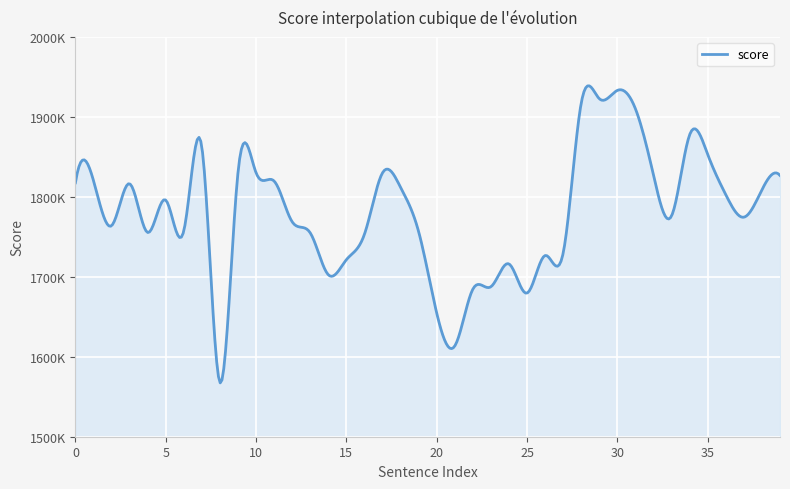

Does the chart display data point markers on the line(s)?

No